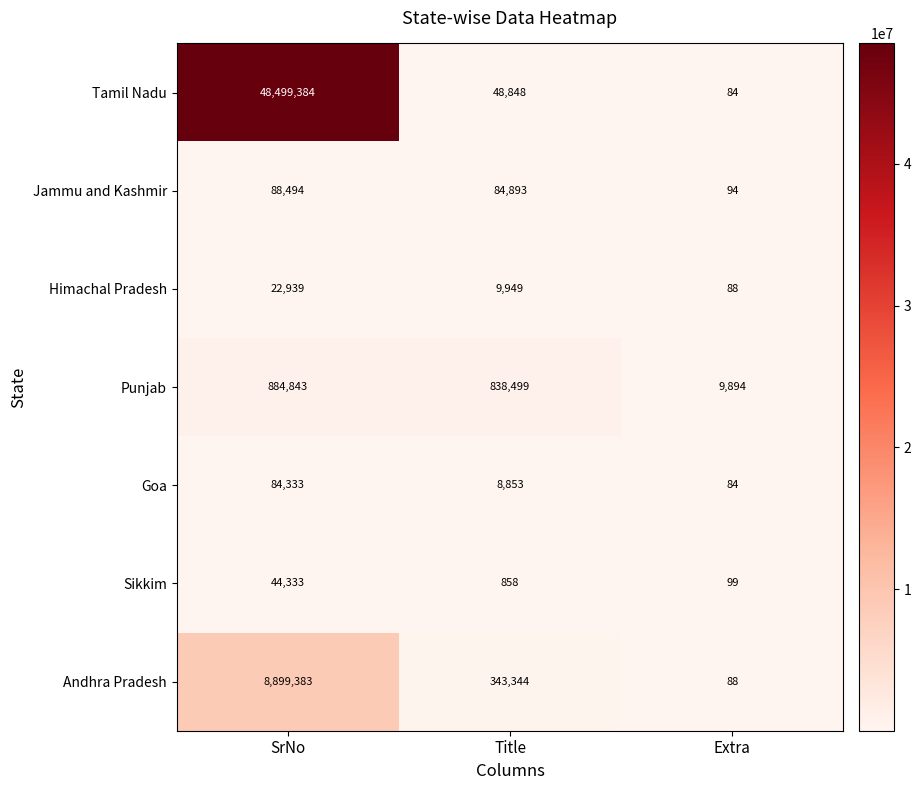

How many series are shown in this chart?

7